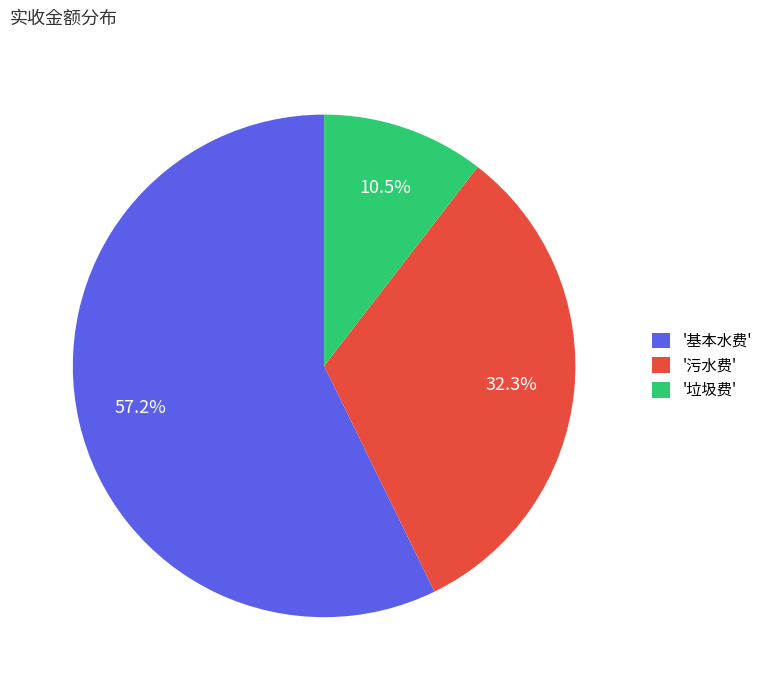

Which slice is the smallest?

'垃圾费'